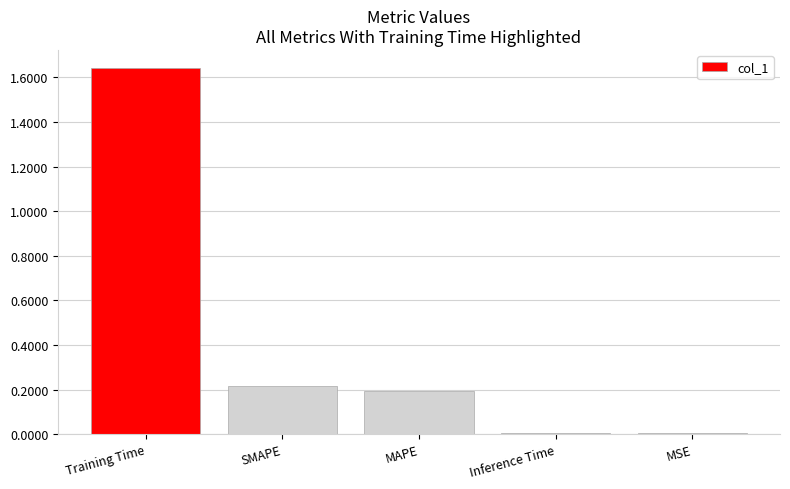

Is it true that the value at MAPE is 0.0?

False